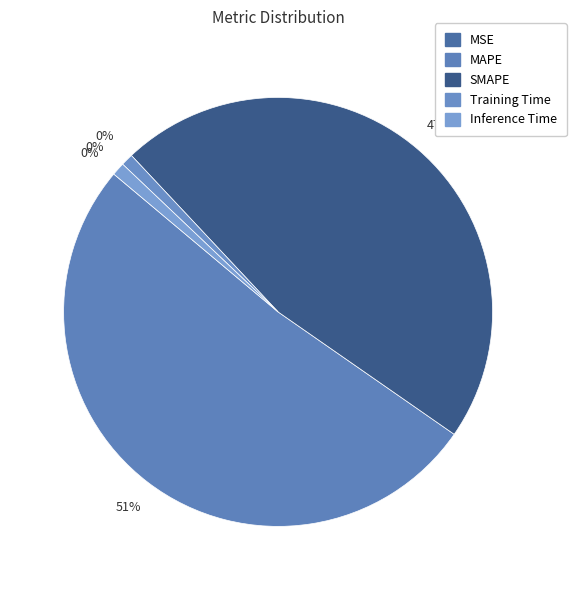

Count the number of slices in the pie.

5